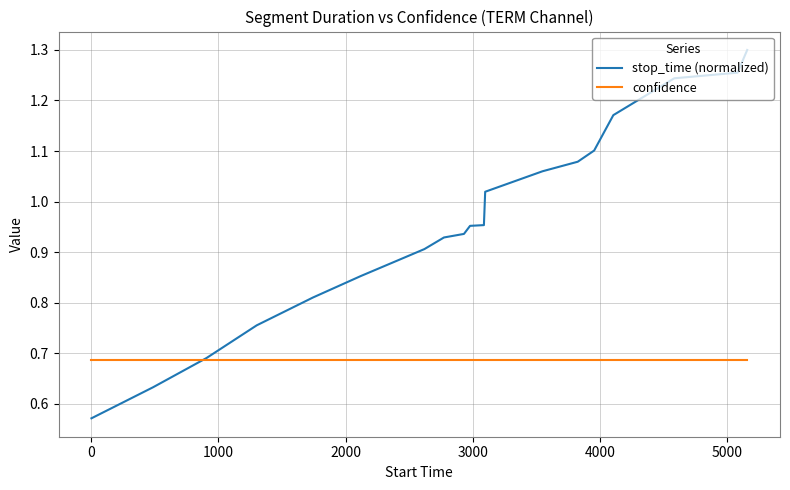

Which series has the largest range (max minus min)?

stop_time (normalized)